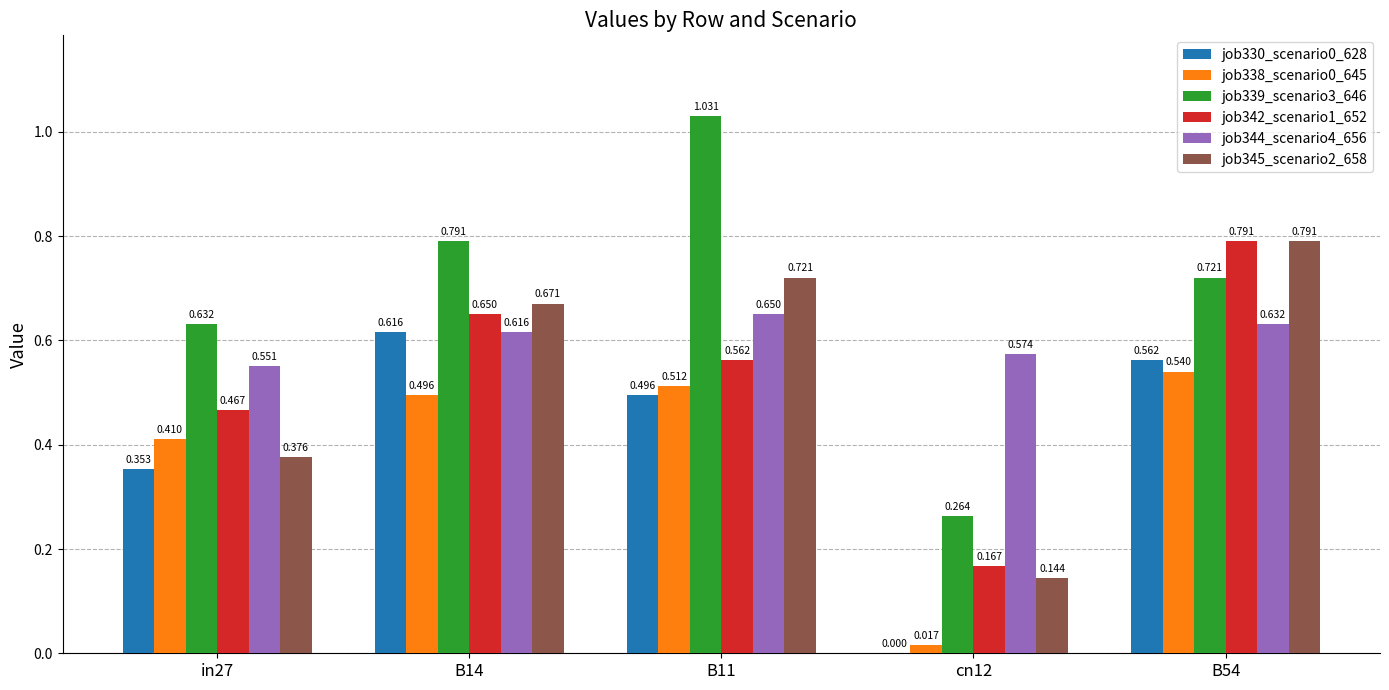

At which category is the sum across all series the highest?

B54